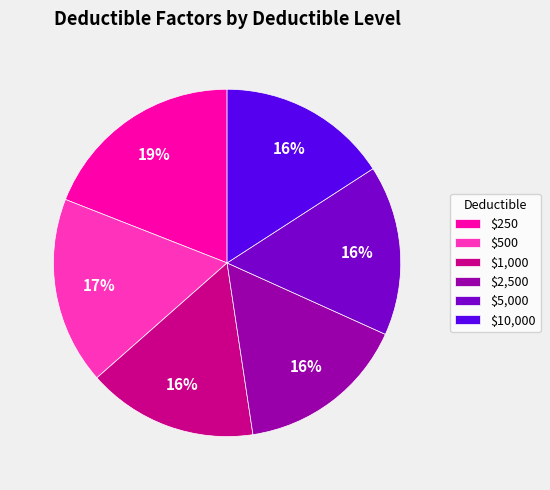

To the nearest percent, what is the difference between the largest and smallest slice percentages?

3%